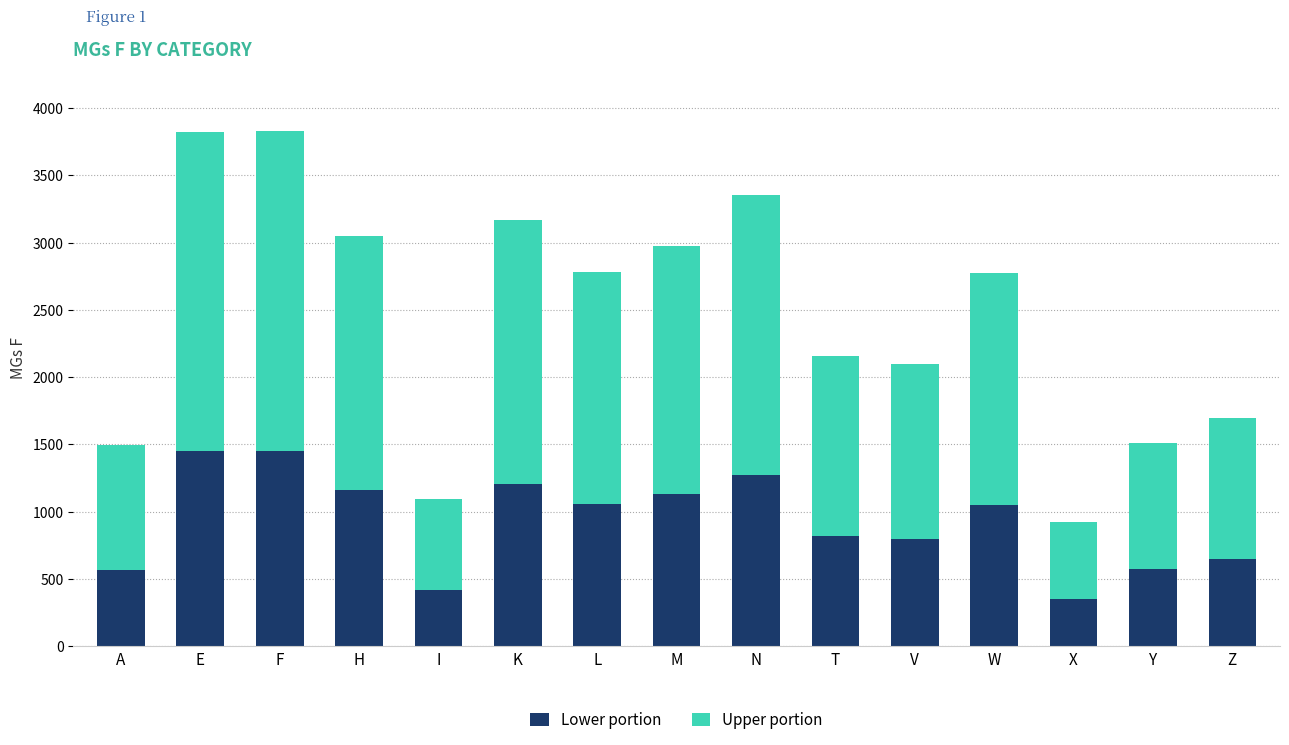

The value of Lower portion at X is 351.9. True or false?

True